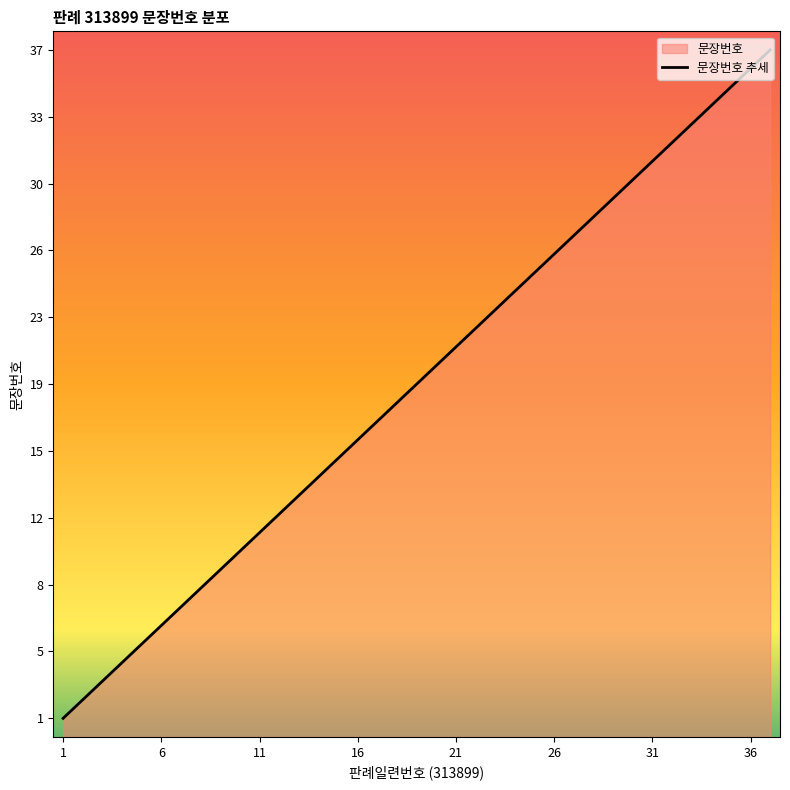

Approximately how many times larger is the value at 7 compared to 9?

0.8